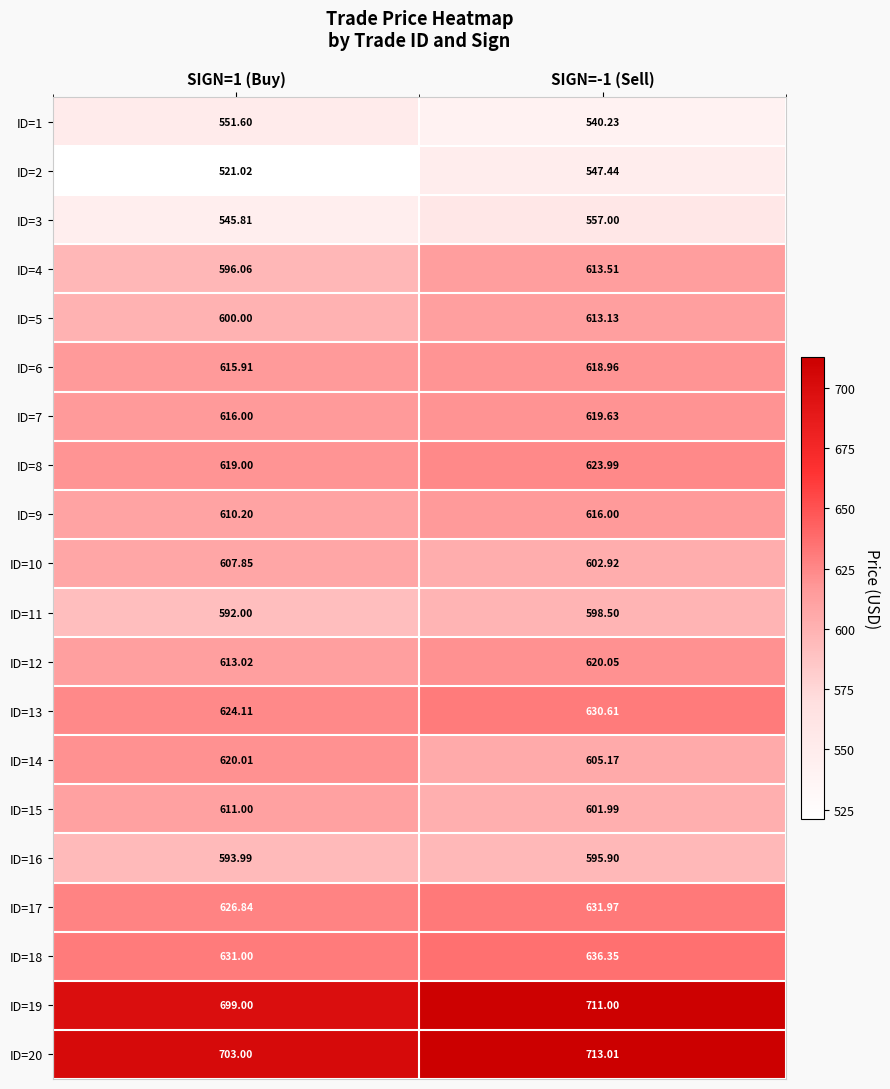

Is the value of ID=11 at SIGN=-1 (Sell) greater than the value of ID=5 at SIGN=1 (Buy)?

No